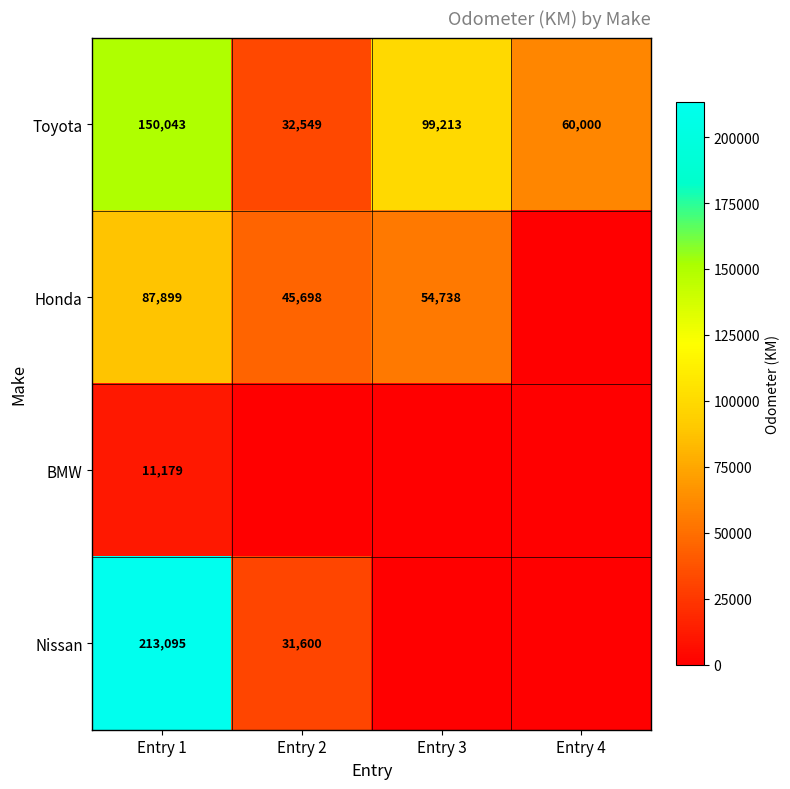

The Nissan series shows 31600 at Entry 2. True or false?

True